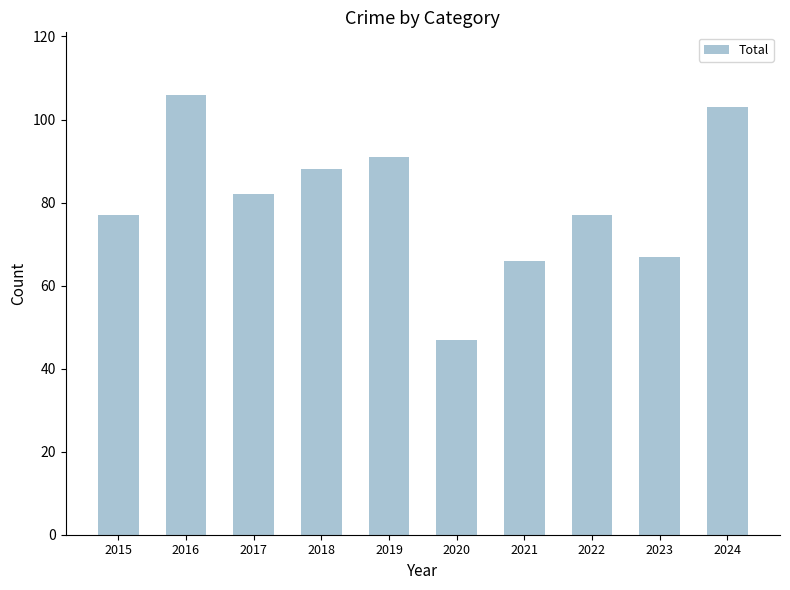

Reading right to left, what are all the values shown in this chart?

103	67	77	66	47	91	88	82	106	77